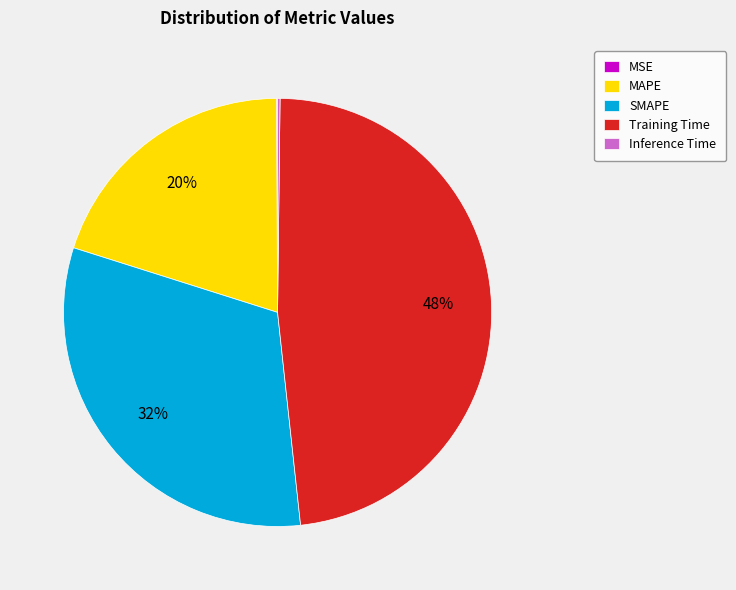

True or false: MAPE accounts for 20% of the total.

True